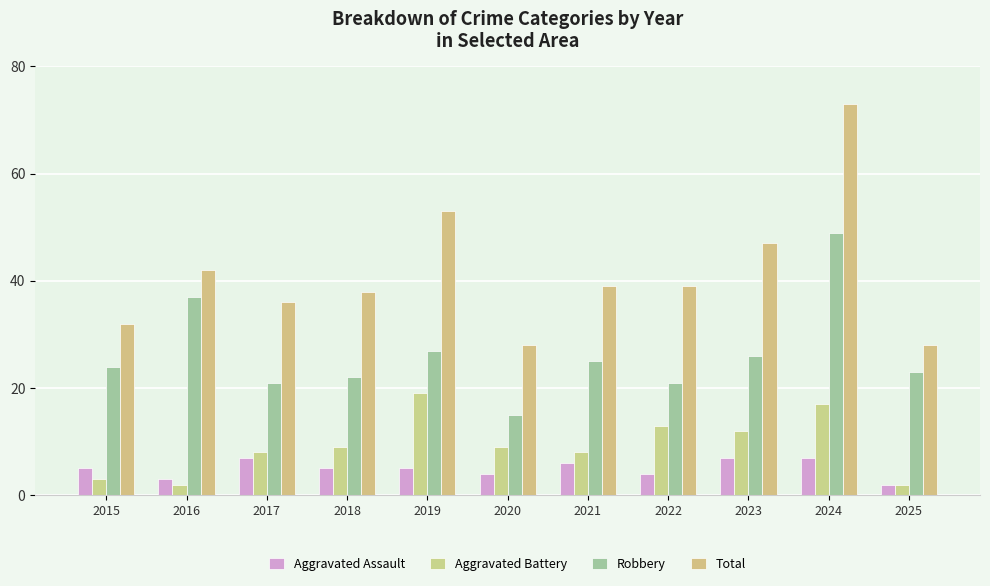

Where is Robbery nearest to the value 32?

2016